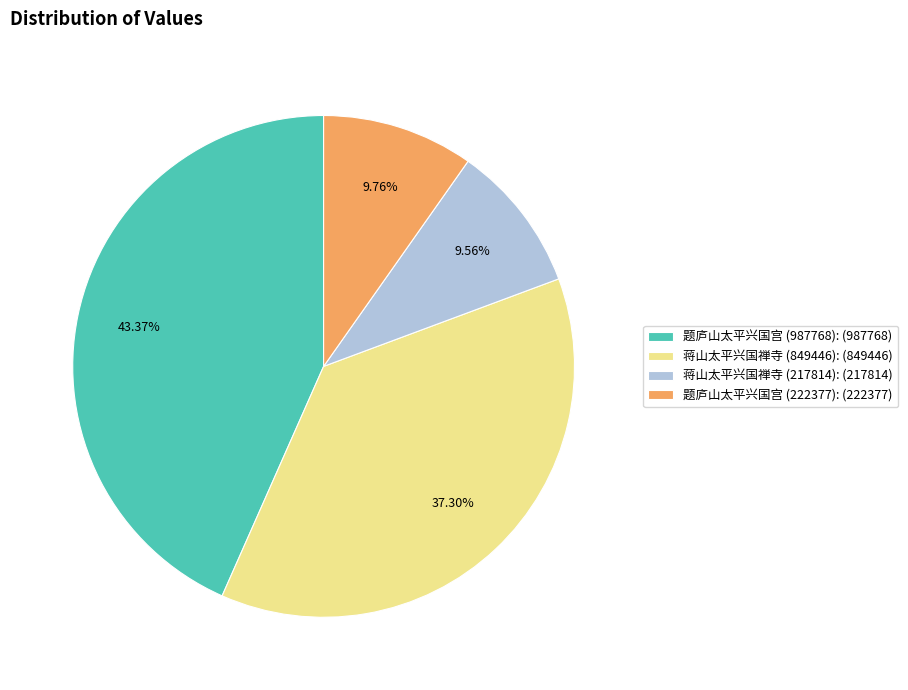

What percentage is the 蒋山太平兴国禅寺 (849446) slice, to the nearest percent?

37%